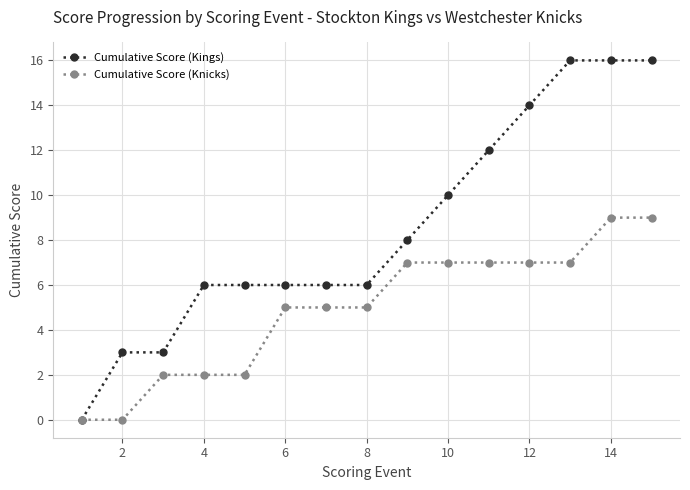

Does the chart display data point markers on the line(s)?

Yes